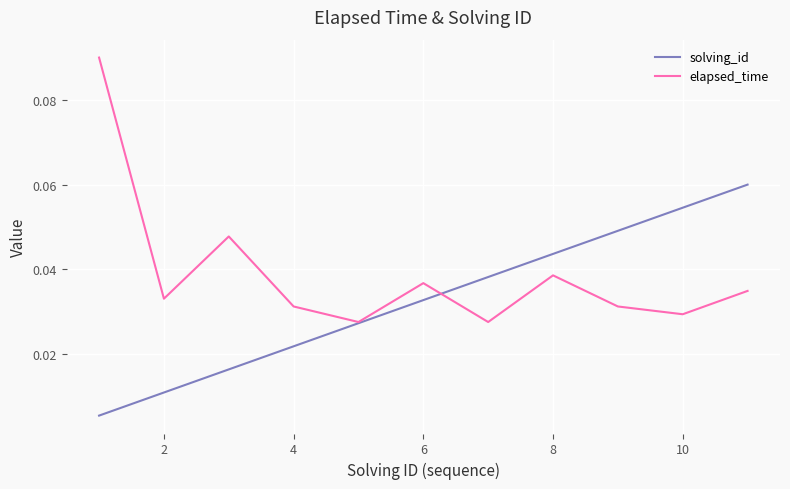

List the series in order of their peak value, highest first.

elapsed_time, solving_id